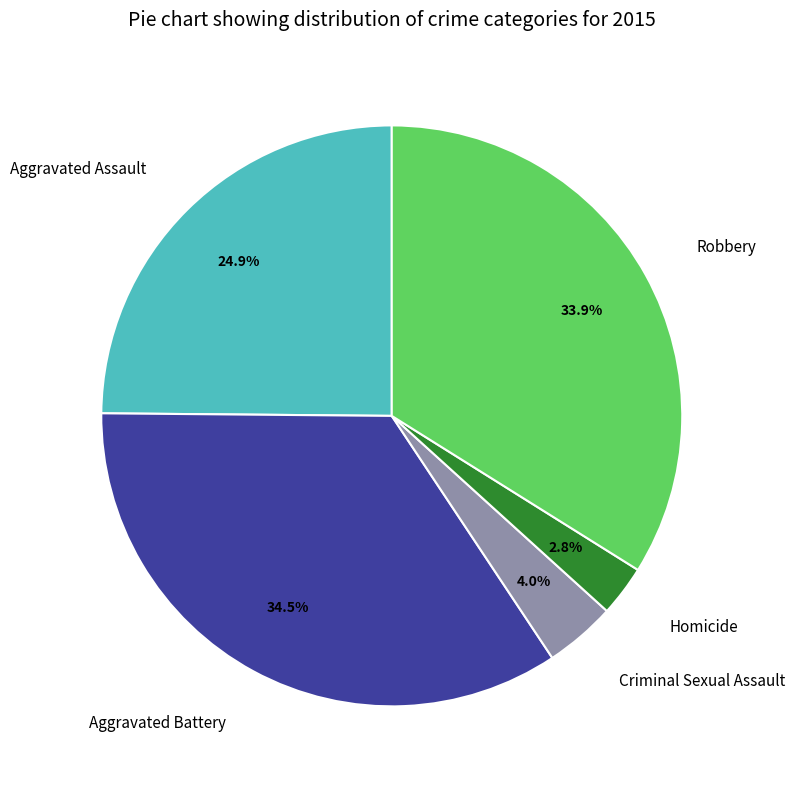

How many slices are in this pie chart?

5